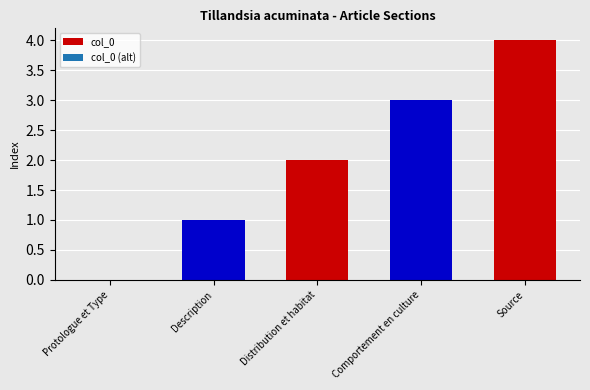

What position from the left is Description?

2